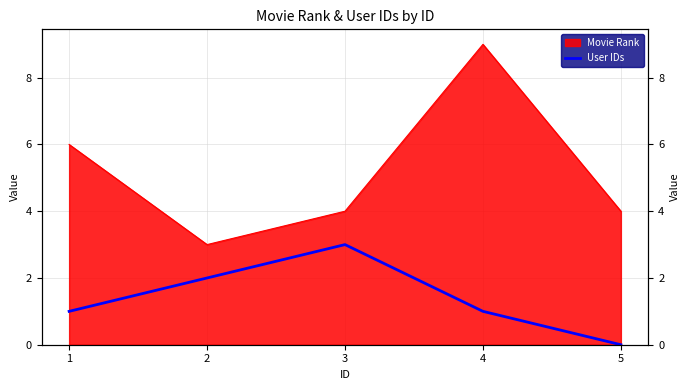

Reading left to right, extract all data points from this chart.

1	2	3	1	0